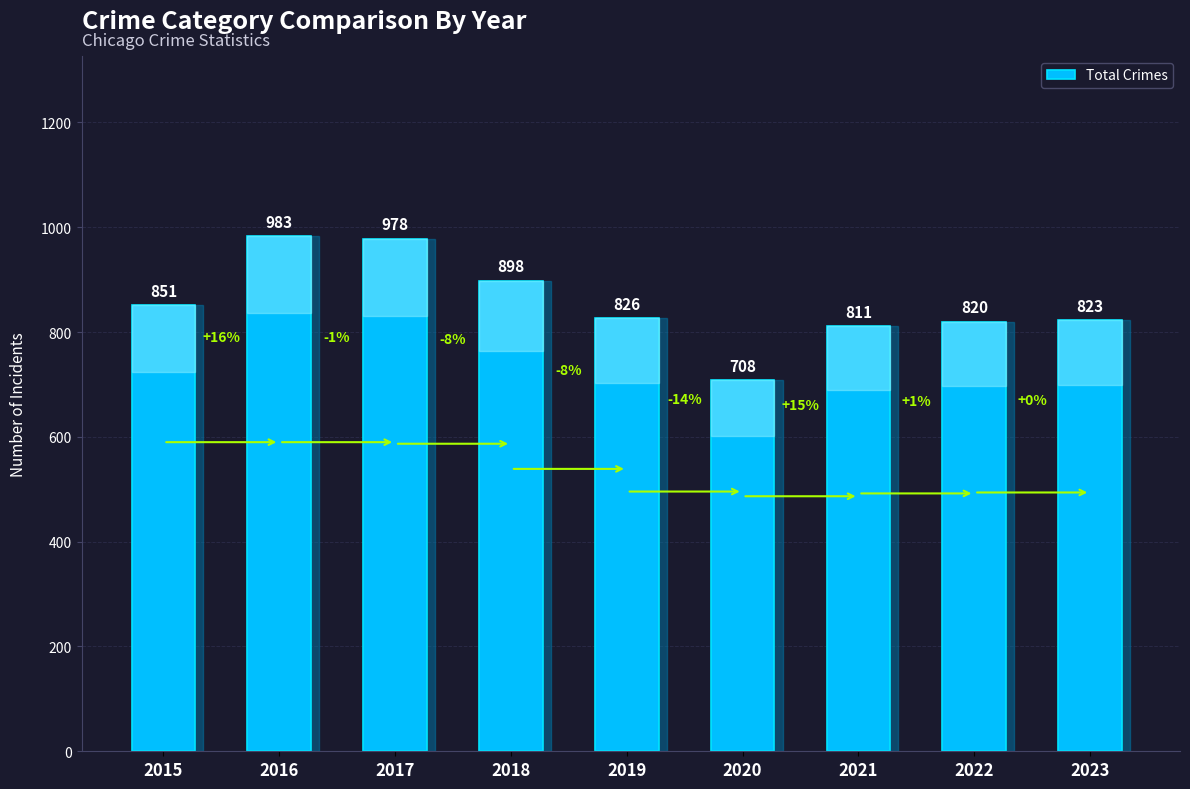

The chart shows a value of 983 at 2016. True or false?

True